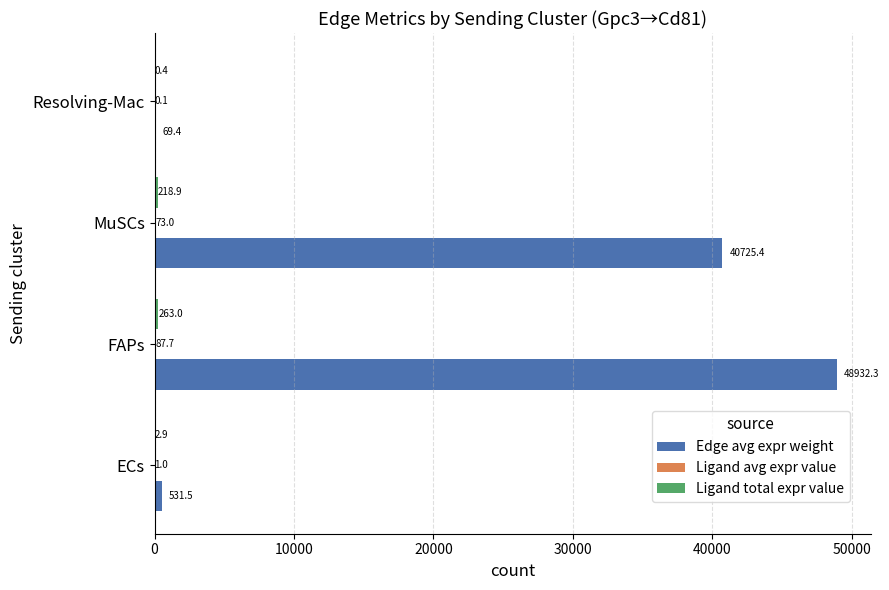

Which series has the largest total across all categories?

Edge avg expr weight